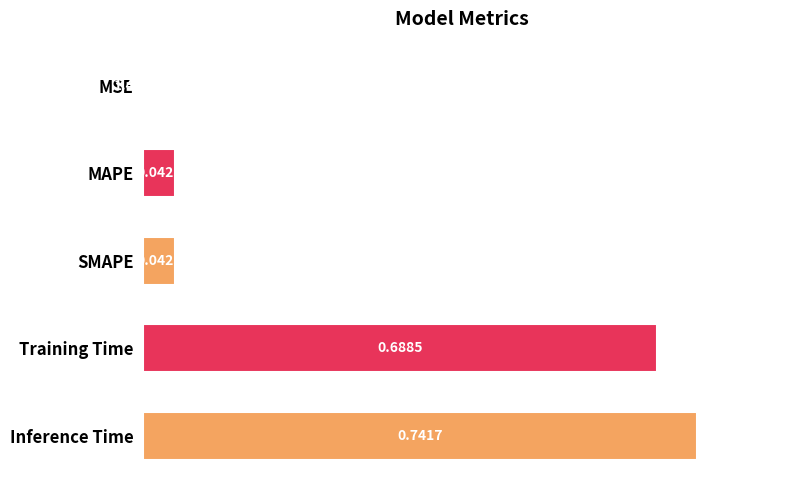

Which label corresponds to the largest value in the chart?

Inference Time